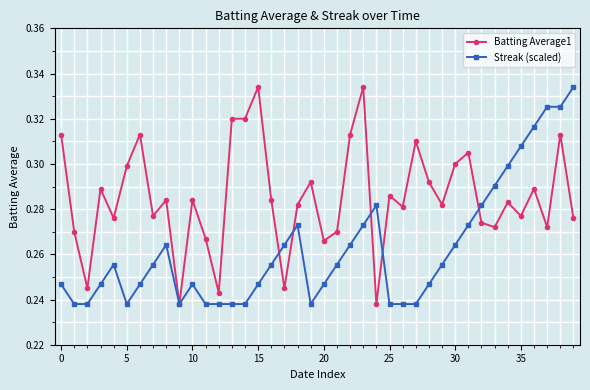

Count the Streak (scaled) values in the range 0 to 1.

40